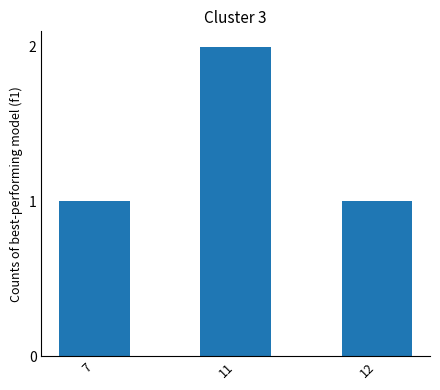

What is the sum of the values at 11 and 12?

3